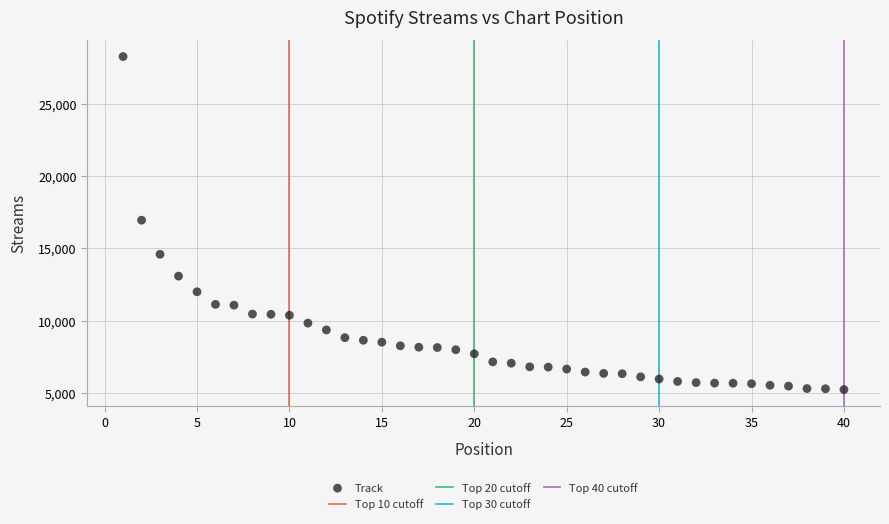

What is the range of X values (max minus min)?

39